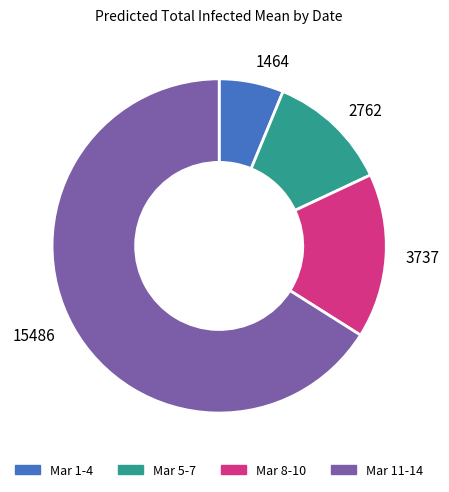

Which slice is the smallest?

Mar 1-4